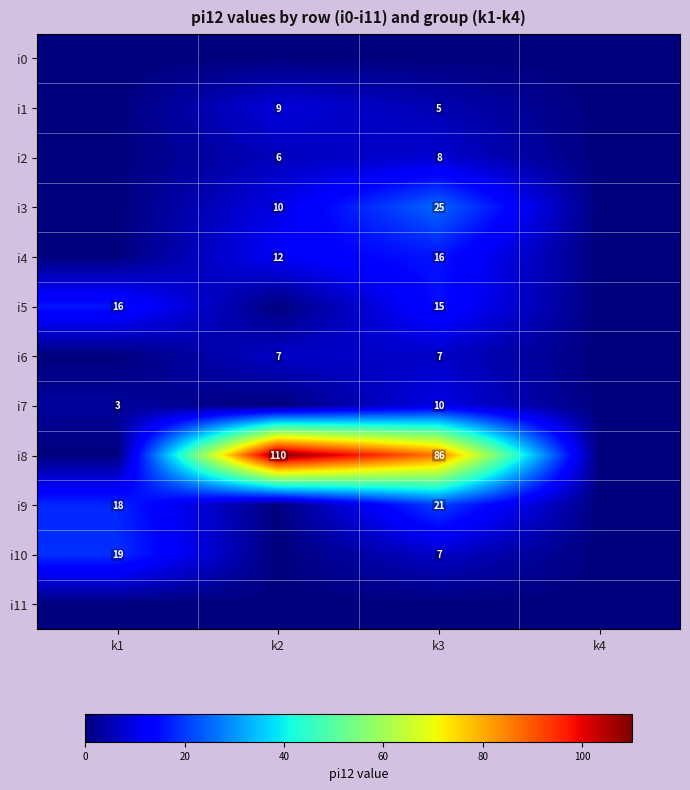

The i8 series shows 120 at k3. True or false?

False